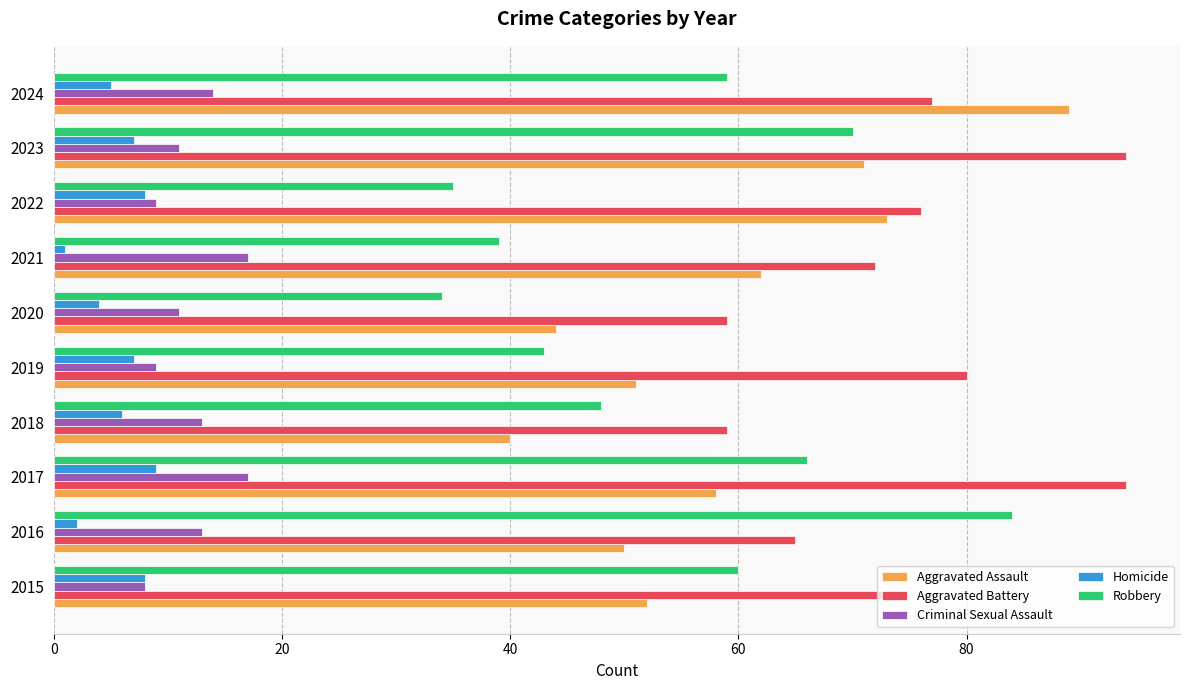

At which category is the sum across all series the highest?

2023